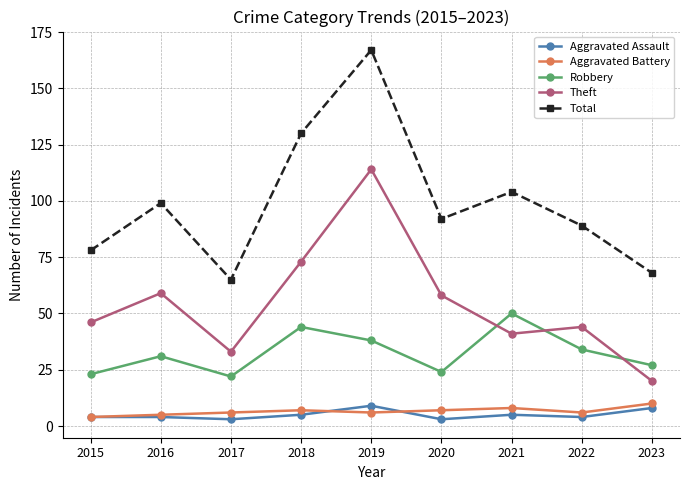

What is the approximate value of Aggravated Battery at 2015?

4